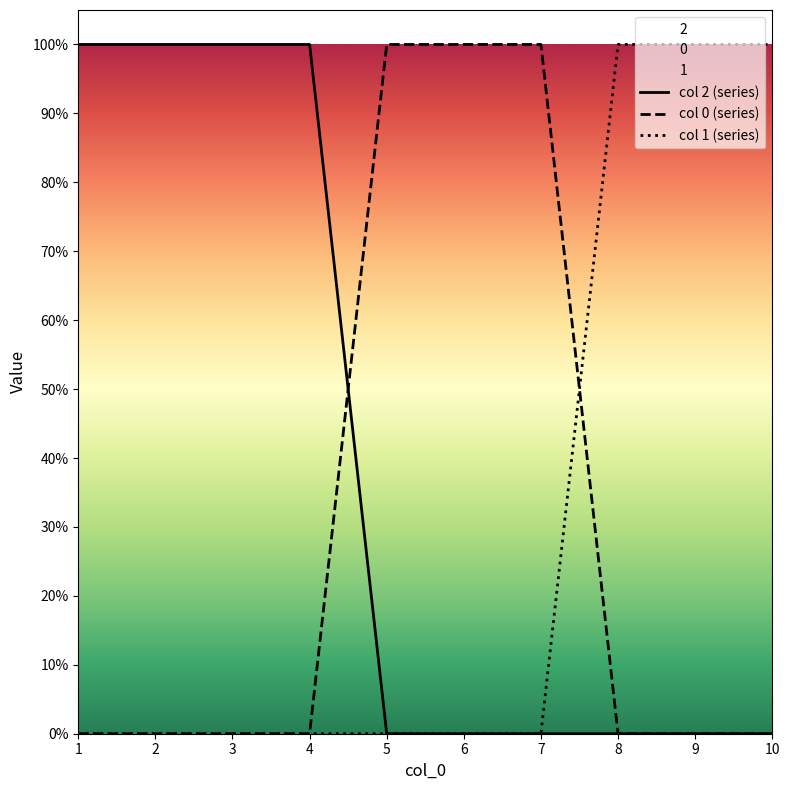

Reading left to right, what are all the values shown in this chart?

0: 1=0	2=0	3=0	4=0	5=1	6=1	7=1	8=0	9=0	10=0
1: 1=0	2=0	3=0	4=0	5=0	6=0	7=0	8=1	9=1	10=1
2: 1=1	2=1	3=1	4=1	5=0	6=0	7=0	8=0	9=0	10=0